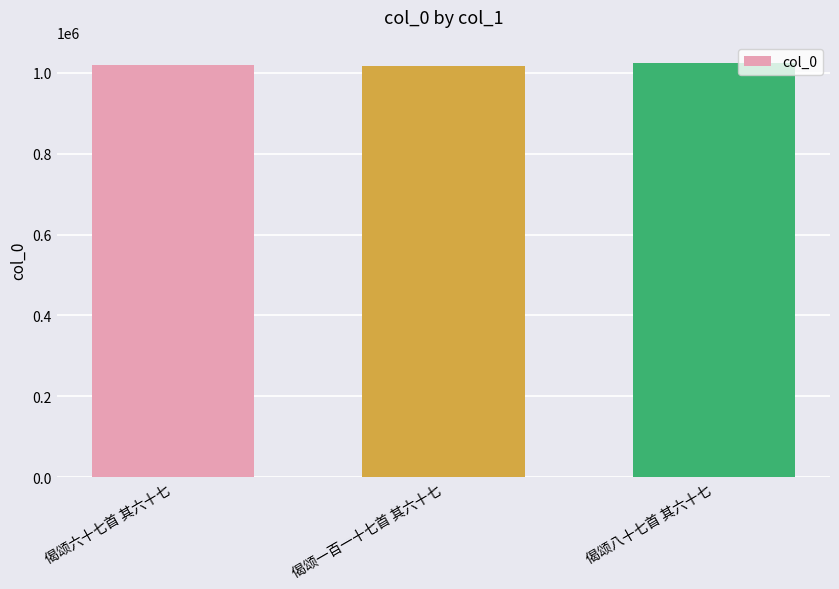

What is the greatest value displayed?

1024121